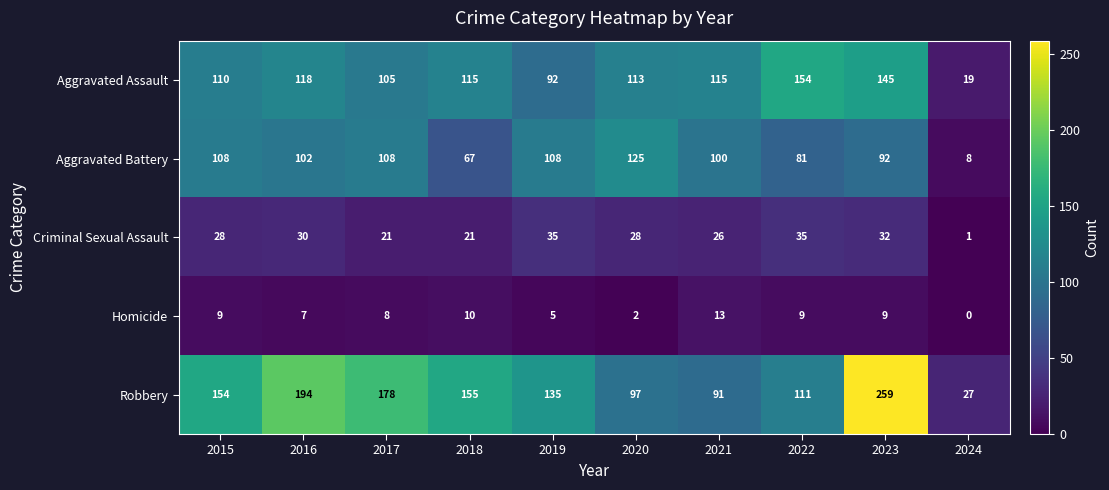

The Homicide series shows 8 at 2017. True or false?

True